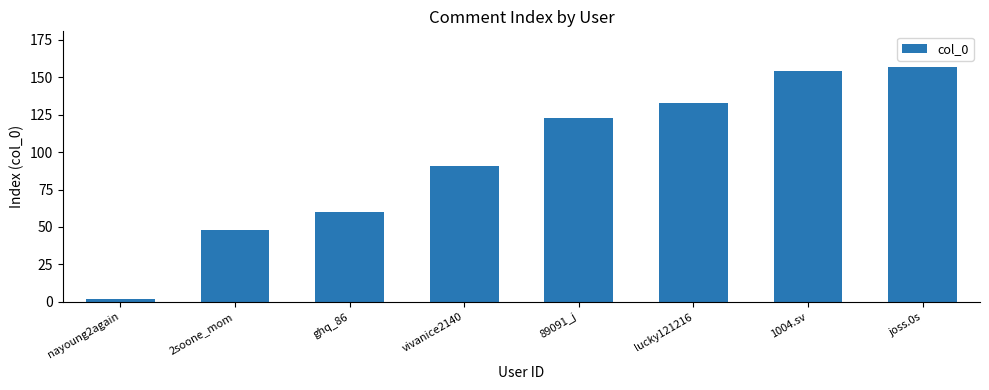

What is the value of the 3rd bar from the left?

60